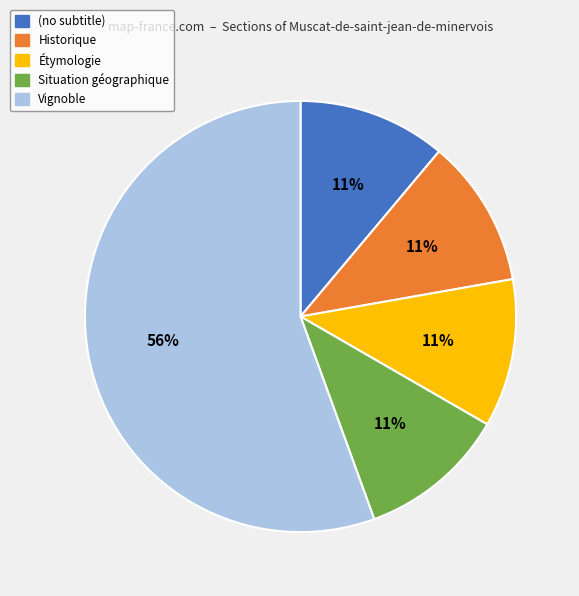

What is the largest slice in the pie chart?

Vignoble